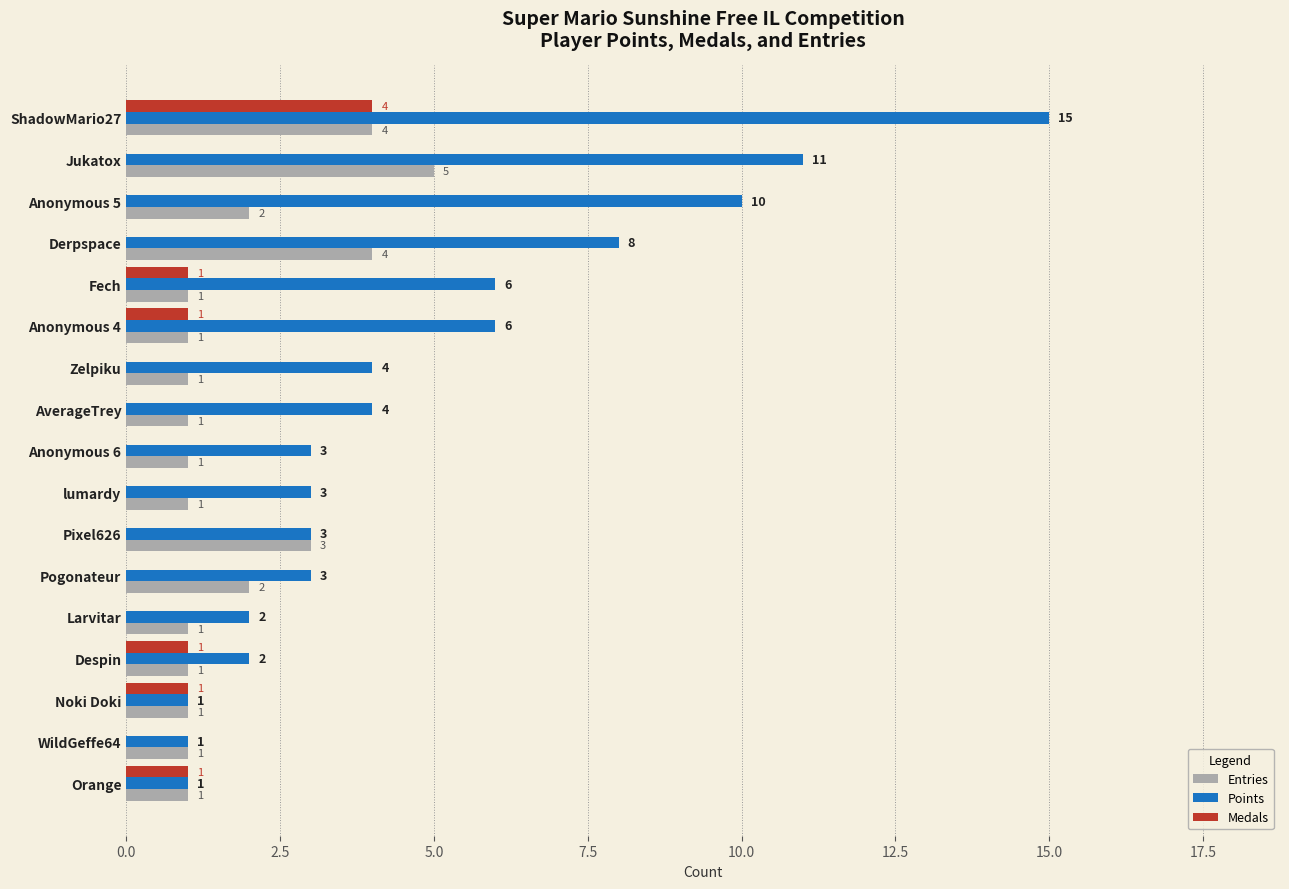

Between Jukatox and Larvitar, which series saw the biggest shift?

Points